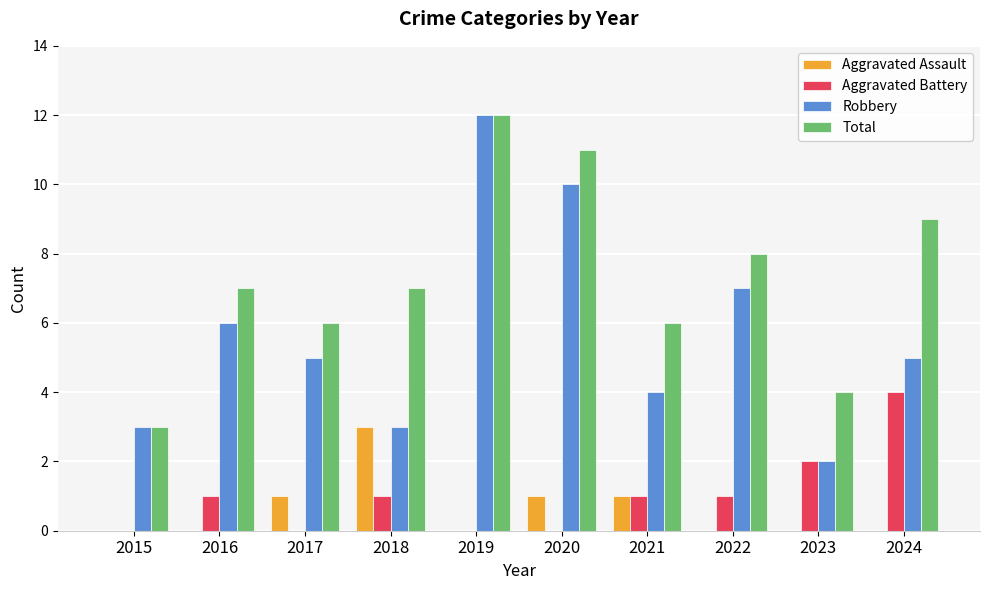

Are the bars horizontal?

No